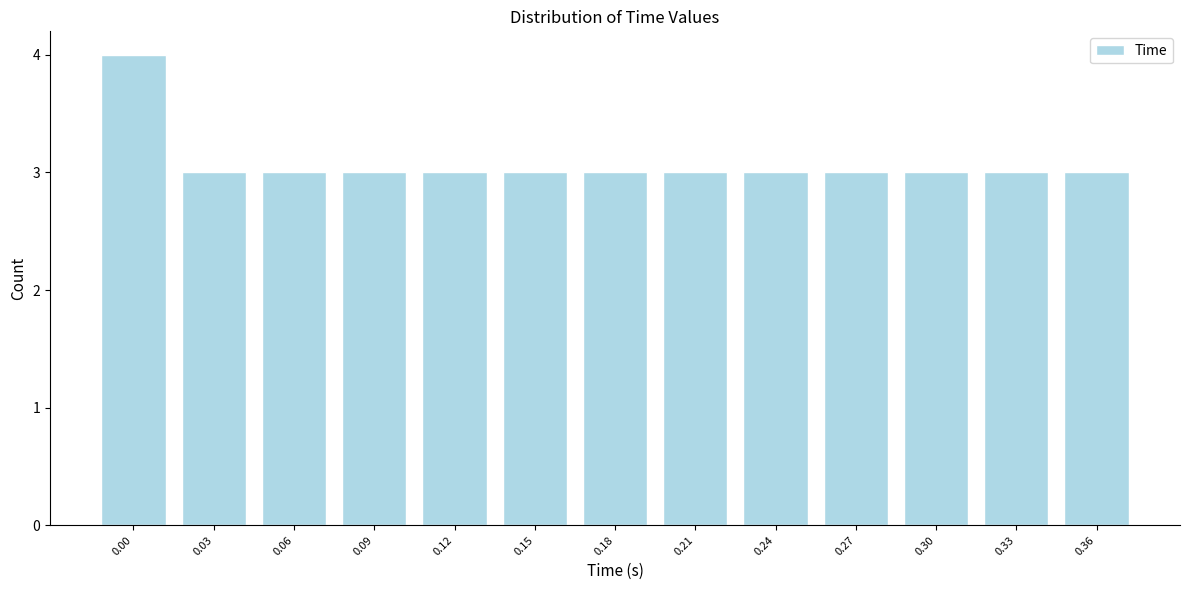

Reading right to left, list all the values displayed in this chart.

3	3	3	3	3	3	3	3	3	3	3	3	4